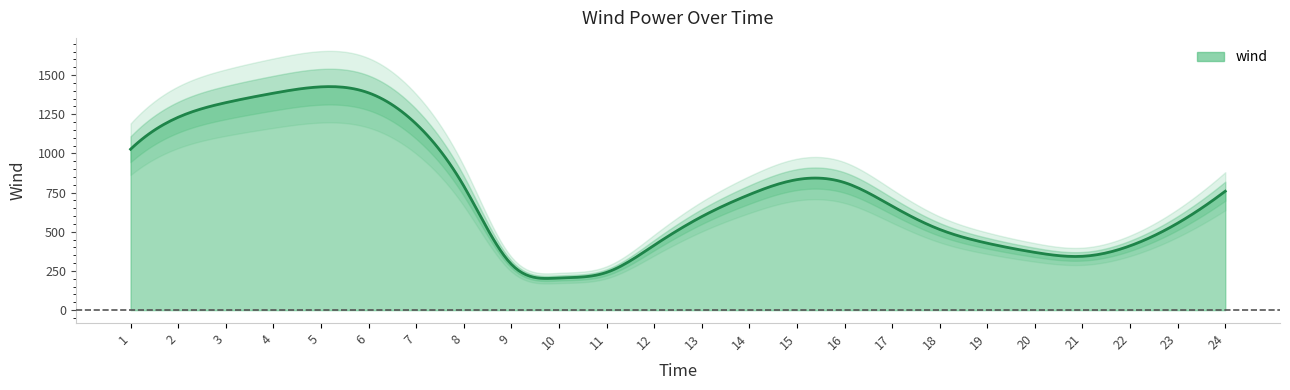

At which label is the value closest to 814?

16